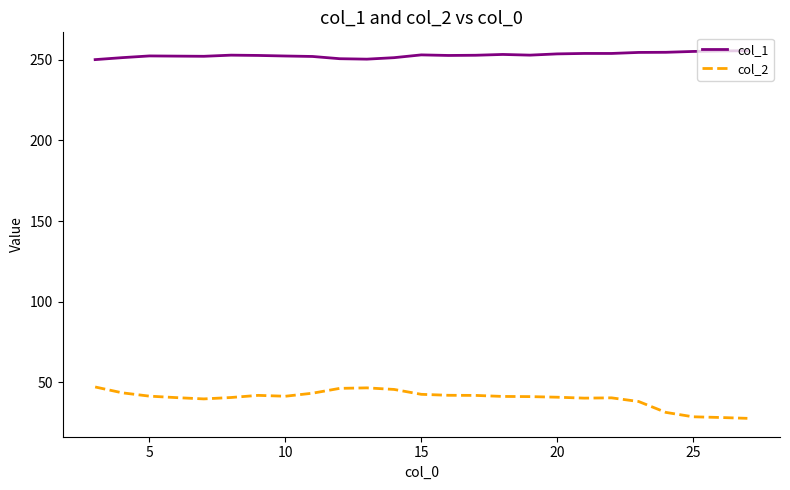

True or false: col_1 and col_2 intersect in this chart.

False